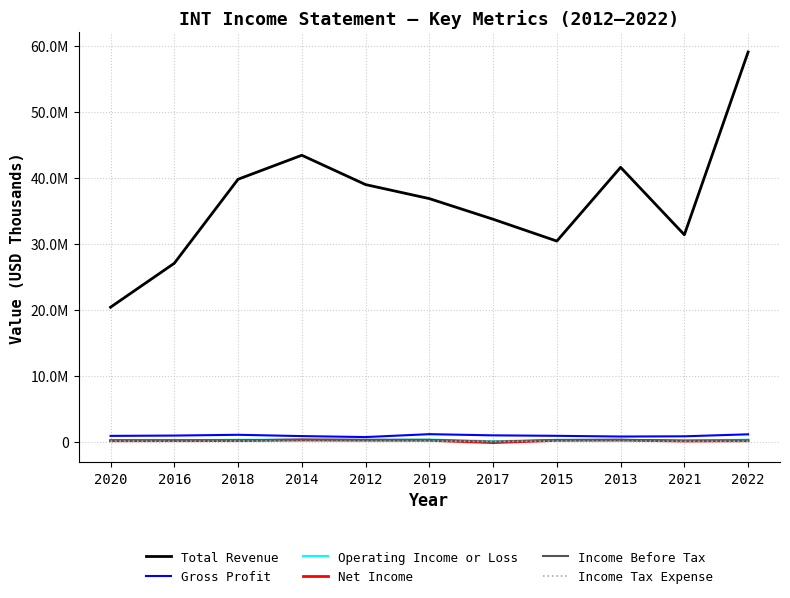

What position from the left is 2020?

1